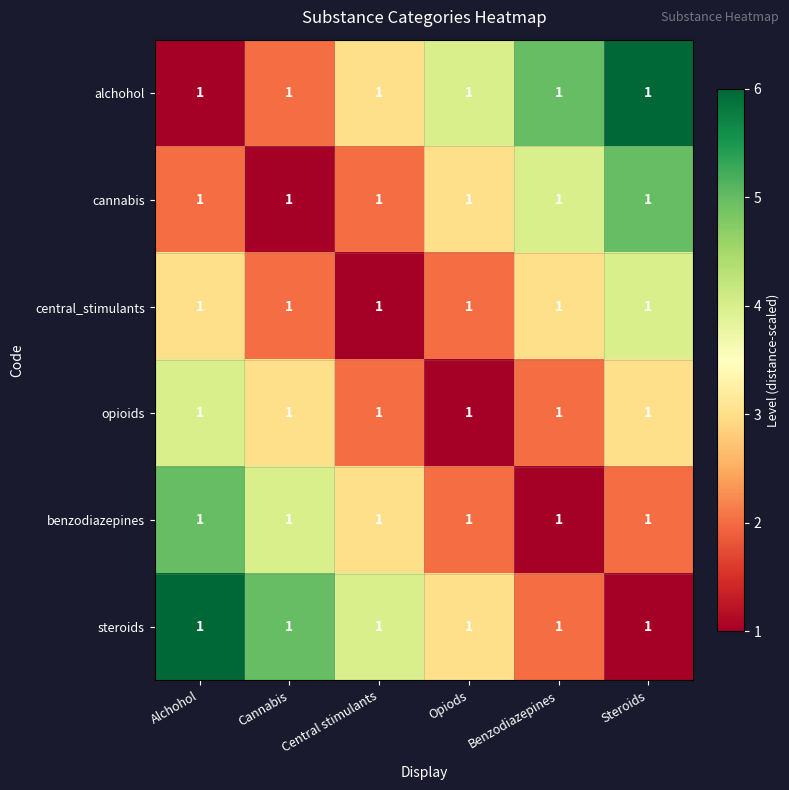

What is the sum of the alchohol values at Central stimulants and Benzodiazepines?

8